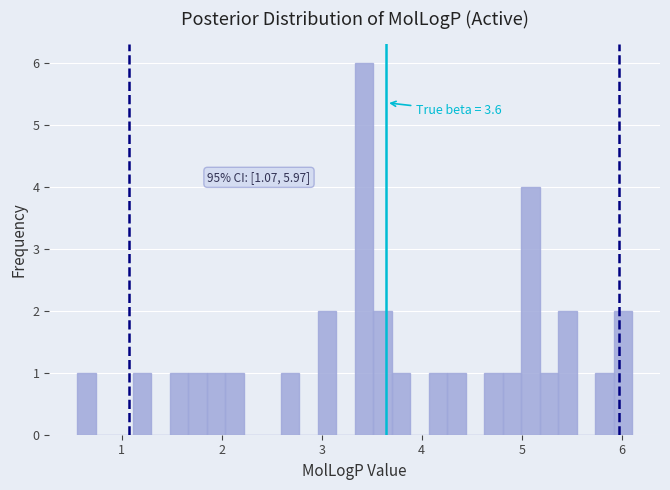

Around what value on the x-axis is the tallest bar? Give the approximate position of its centre, as read against the axis.

3.4